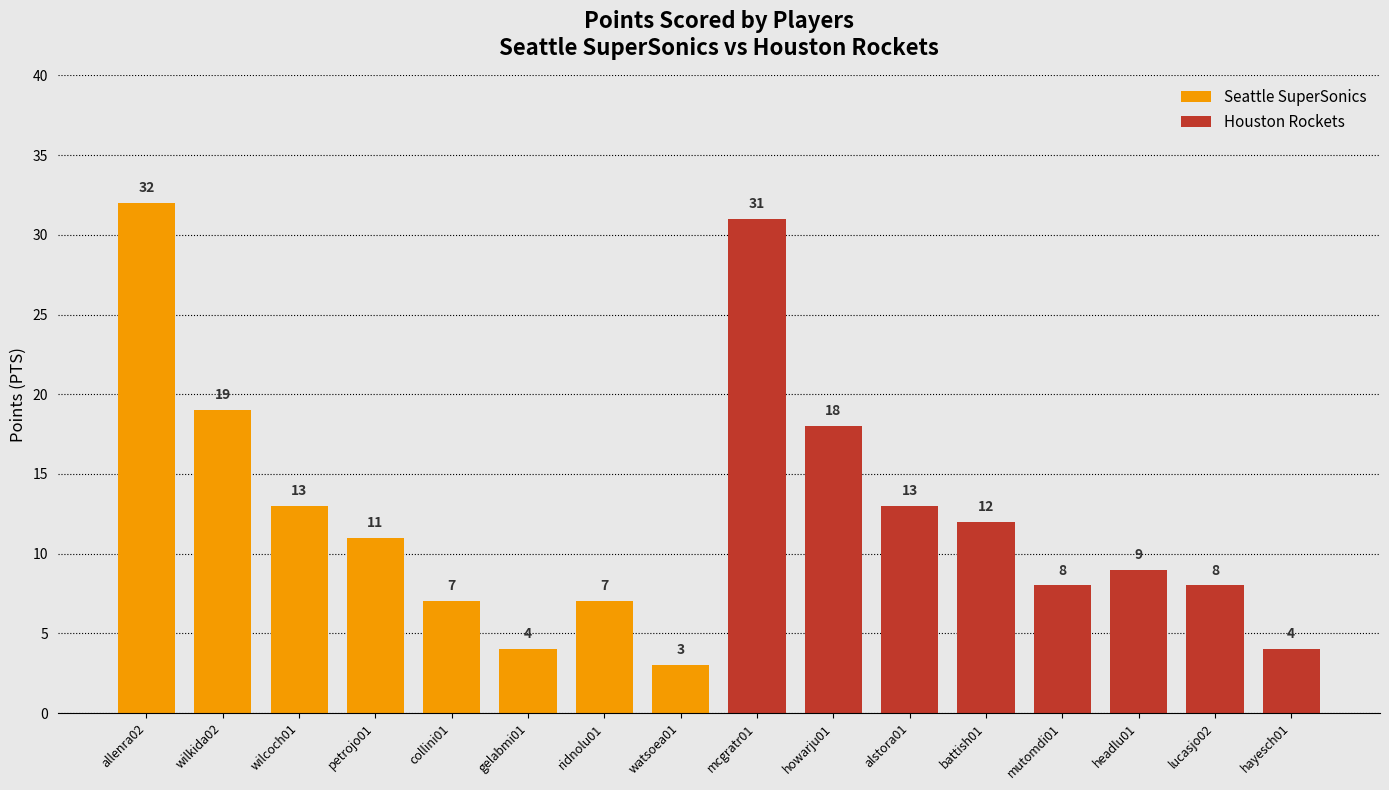

Between wilkida02 and collini01, which is larger?

wilkida02